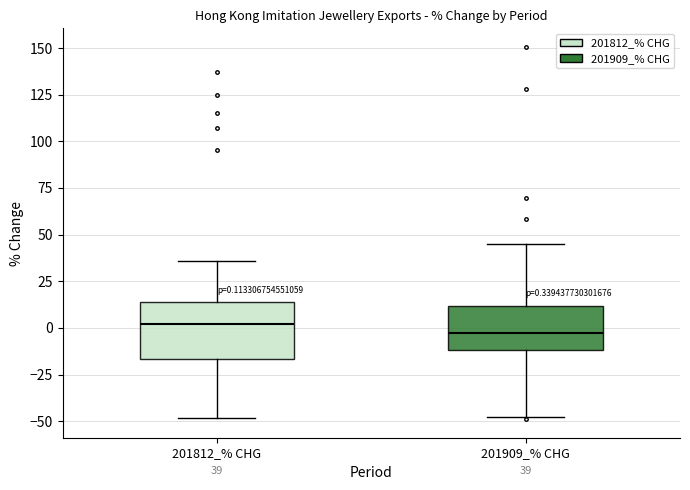

Which box is the tallest, from its lower edge to its upper edge?

201812_% CHG